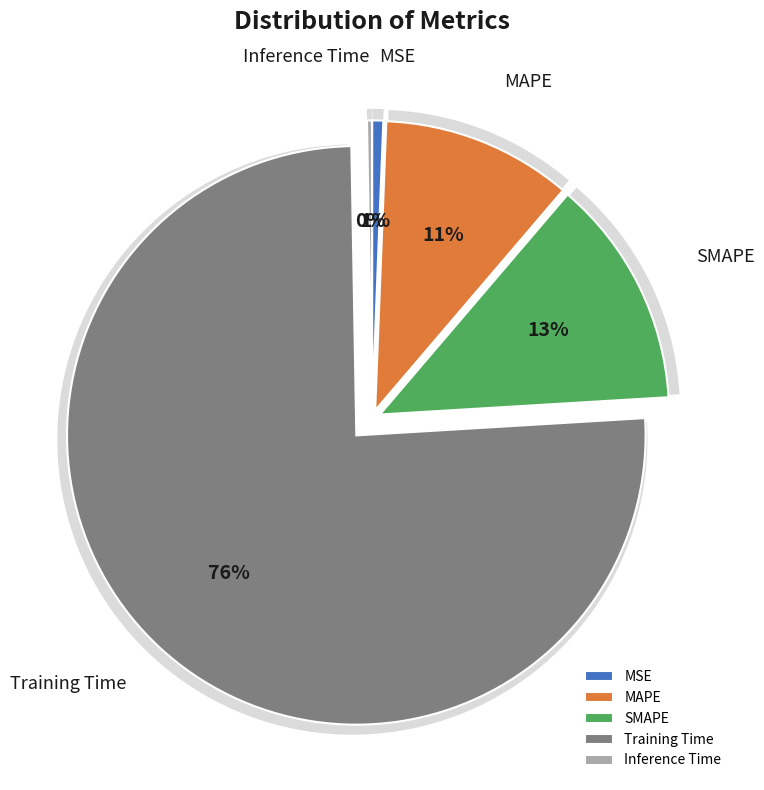

Is there a majority slice in this chart?

Yes